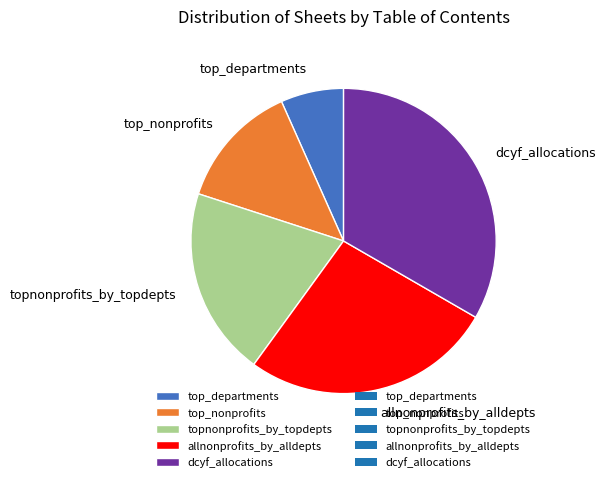

Between allnonprofits_by_alldepts and top_departments, which is larger?

allnonprofits_by_alldepts